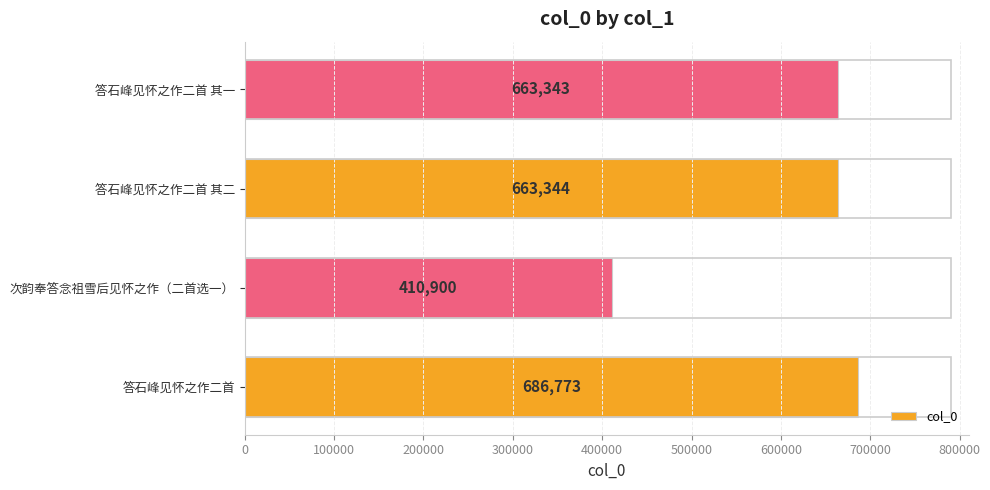

Is it true that the value at 答石峰见怀之作二首 is 686773?

True